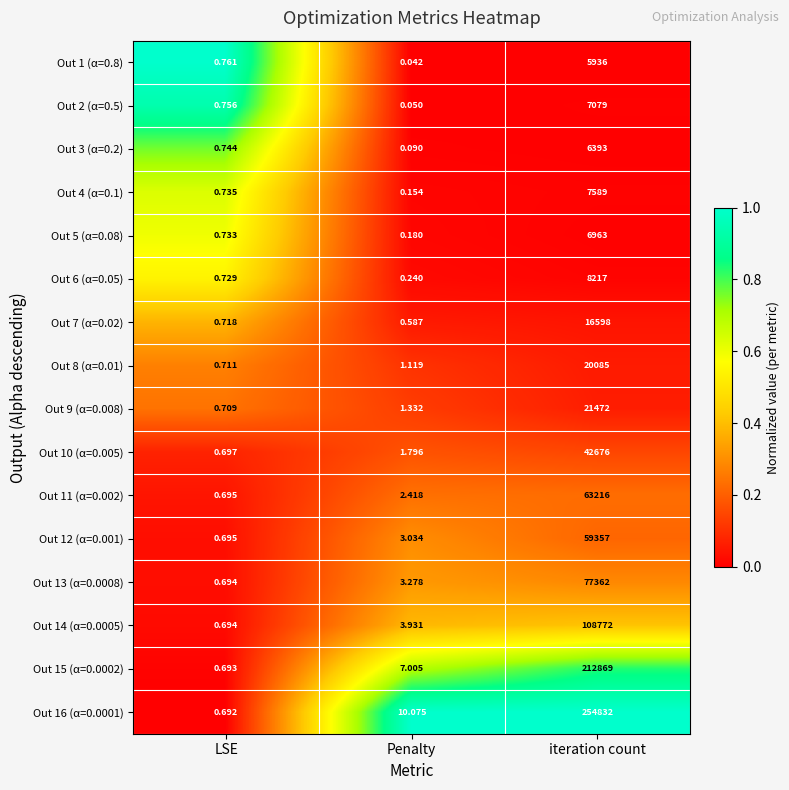

At which category is the sum across all series the highest?

iteration count